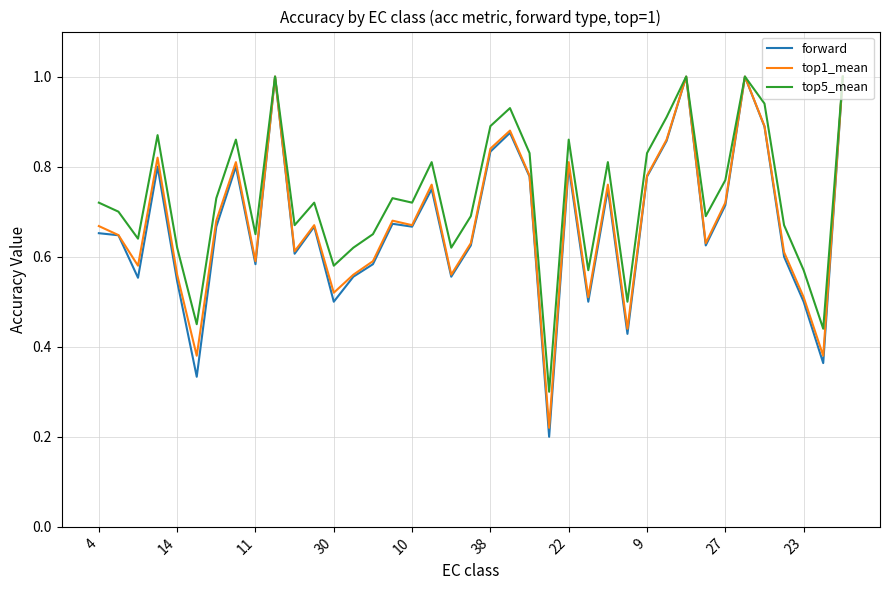

Which series has the widest spread of values?

forward